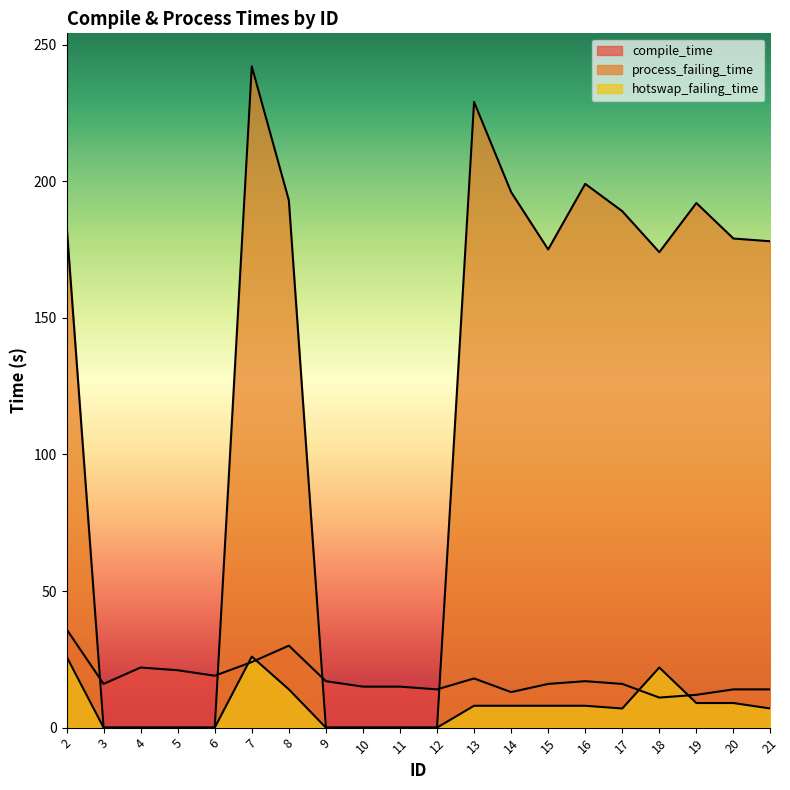

What is the difference between the highest and lowest values at 5?

21